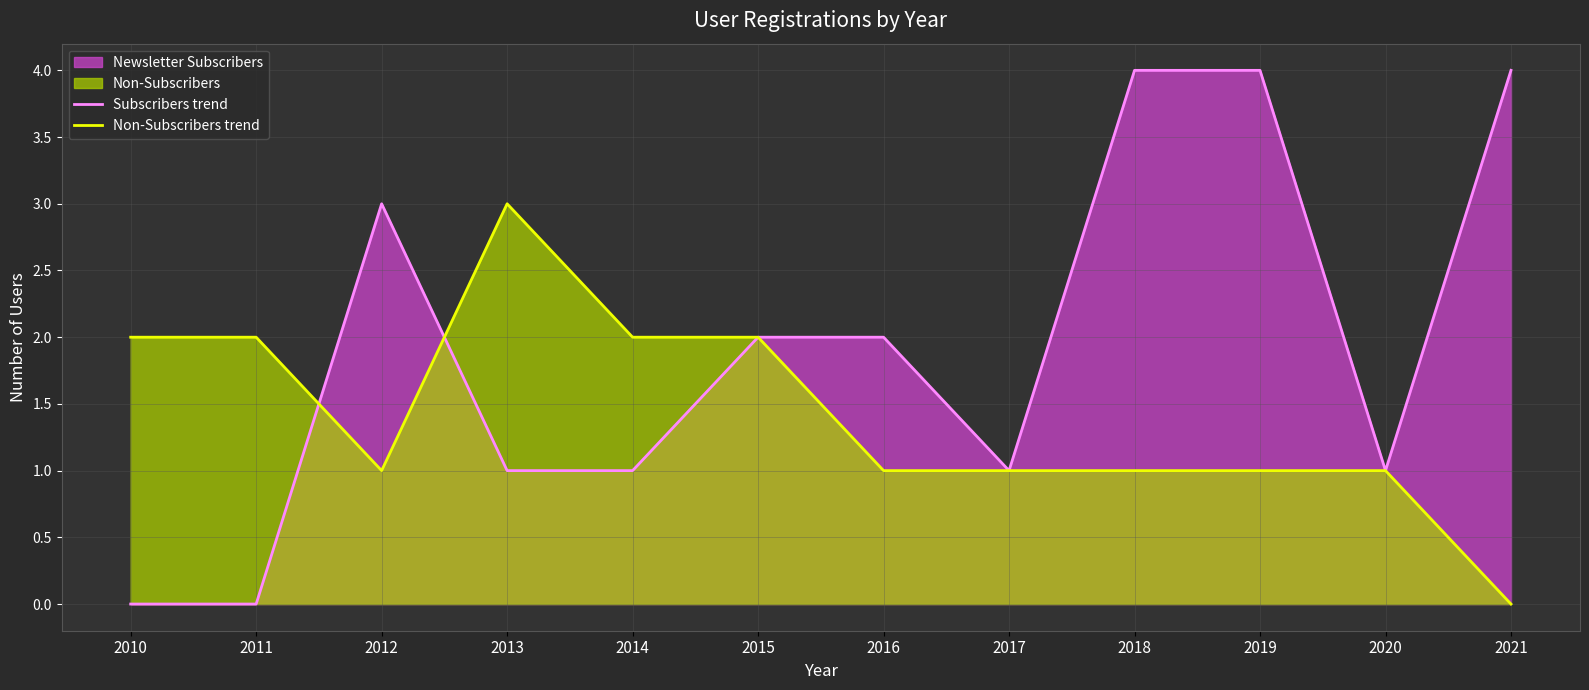

Which series has the largest total across all categories?

Subscribers trend